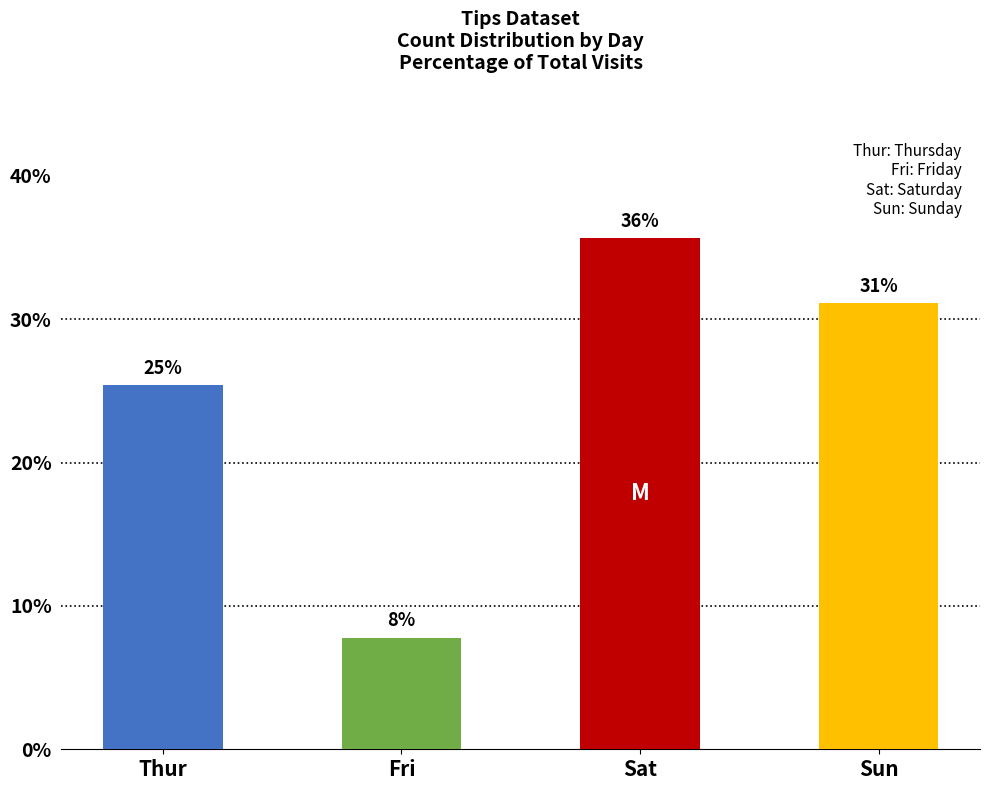

Does the chart contain any negative values?

No